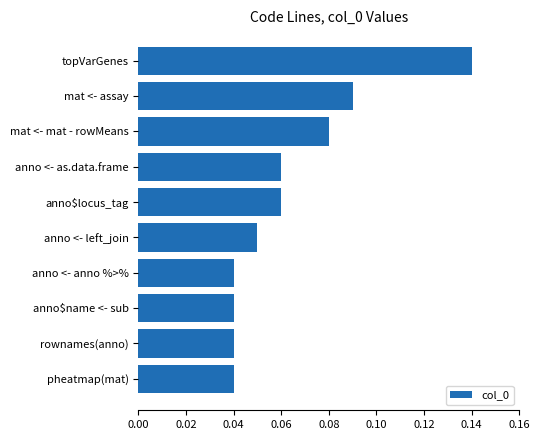

Is it true that the value at mat <- assay is 0.0?

False